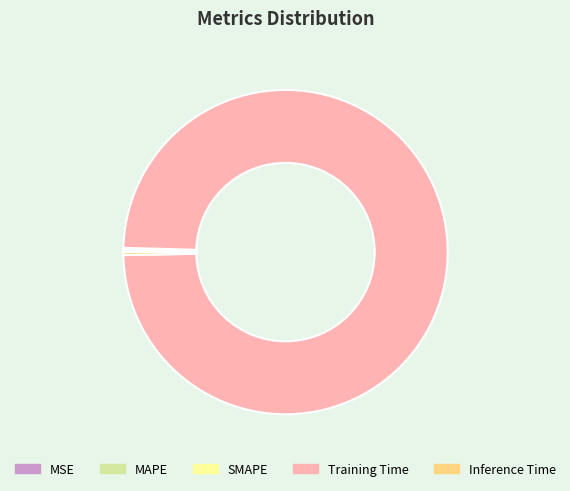

Which slice is the largest?

Training Time